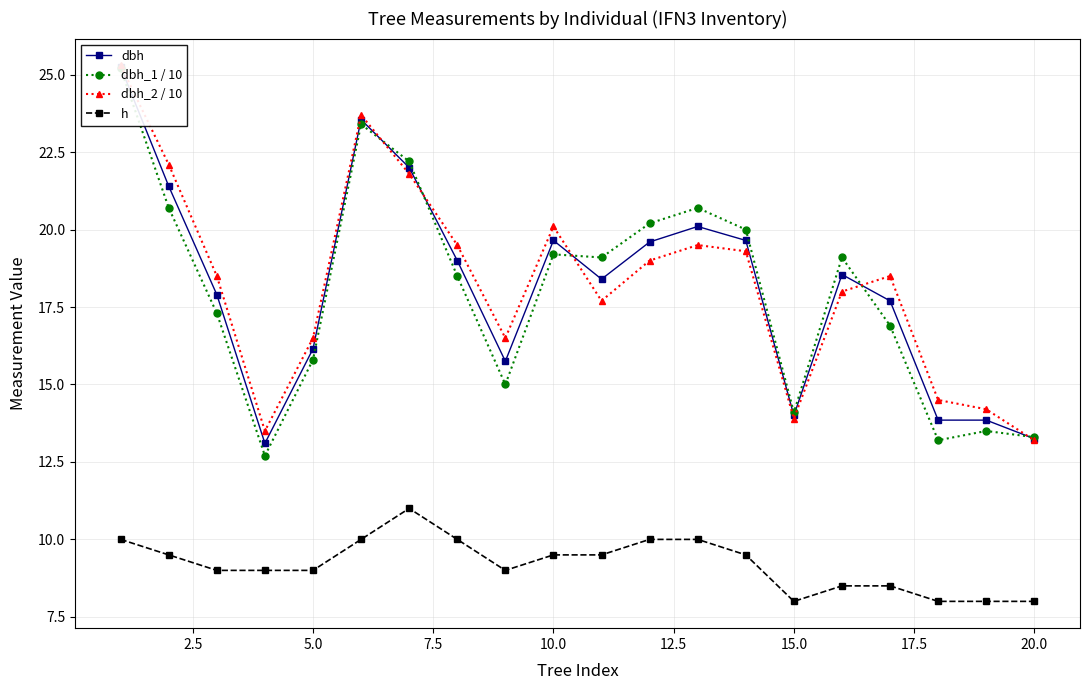

True or false: h and dbh cross at least once.

False